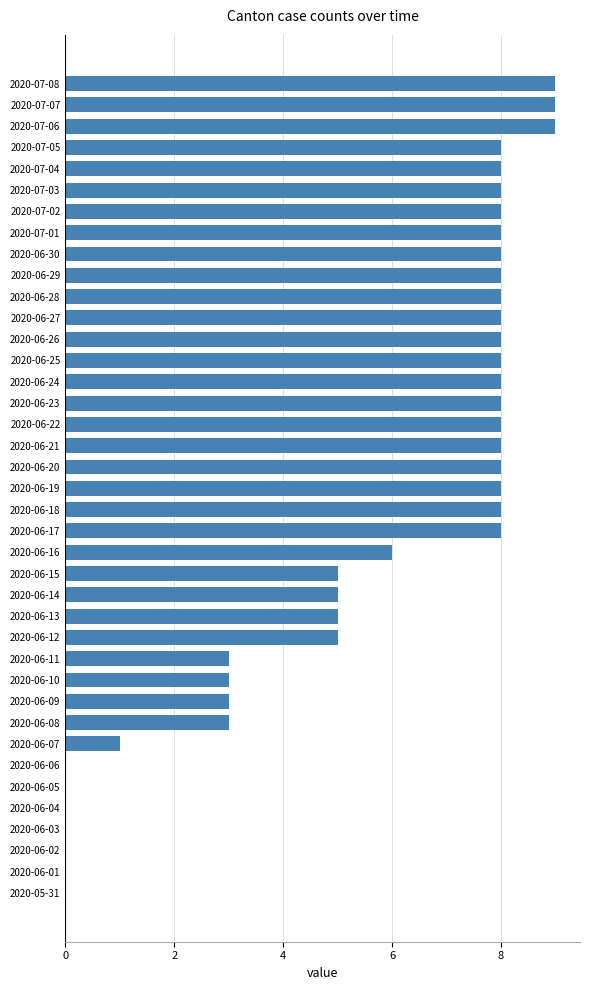

Are the bars grouped side by side (vs. stacked)?

No